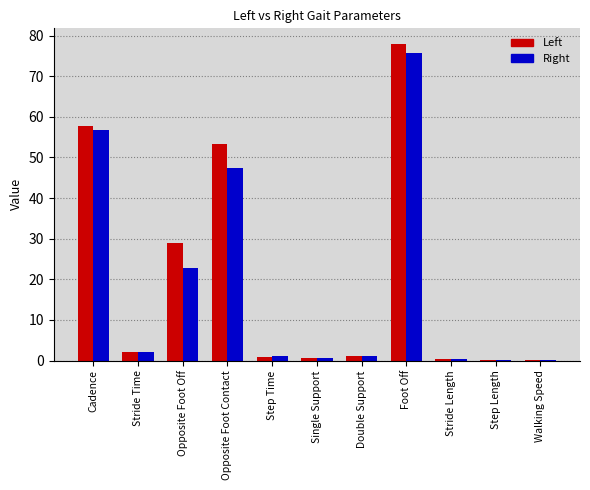

How many groups of bars are there?

11